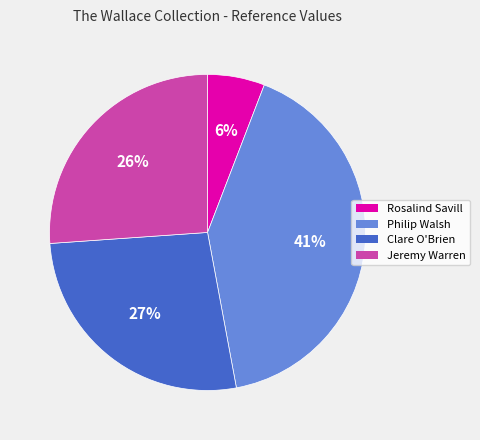

To the nearest percent, what is the difference between the Philip Walsh and Jeremy Warren slice percentages?

15%